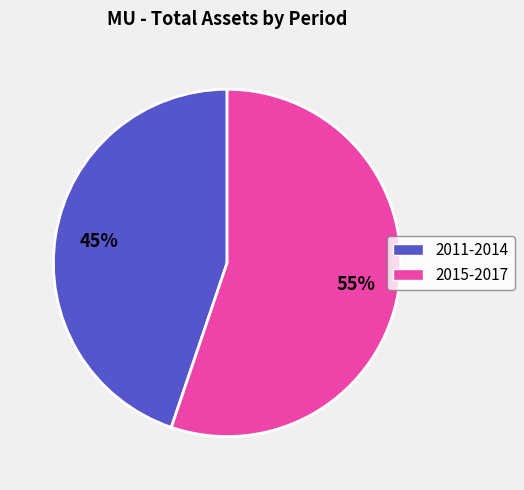

To the nearest percent, what is the difference between the largest and smallest slice percentages?

10%